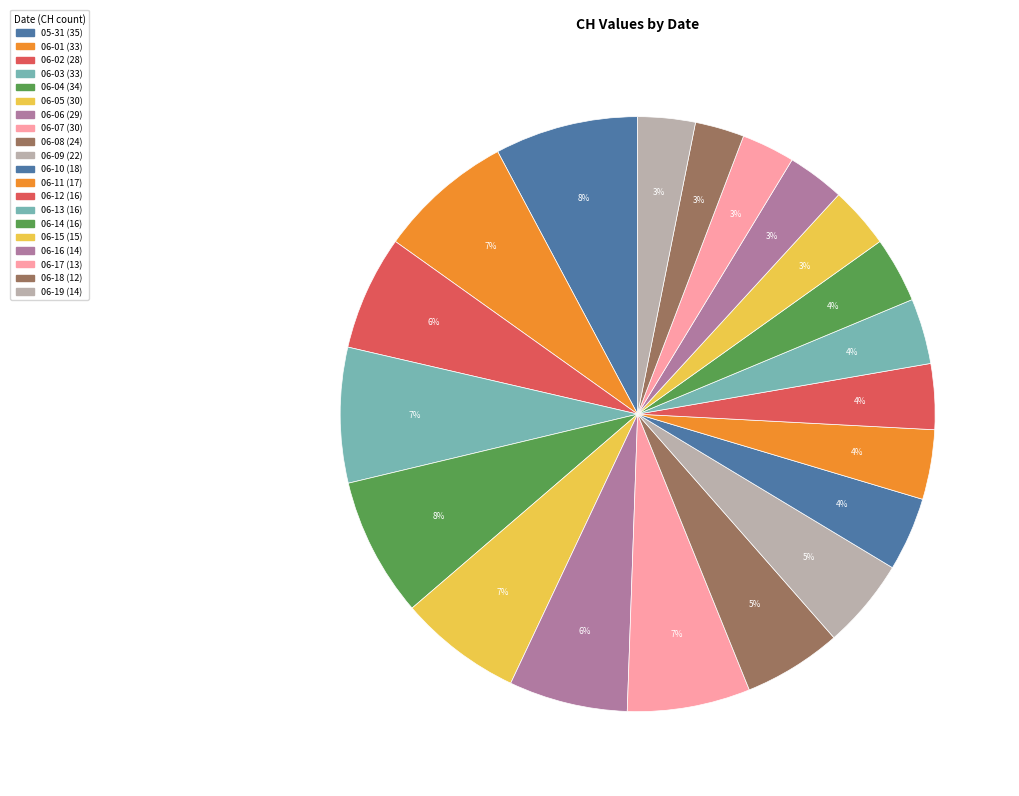

How many segments does this pie chart have?

20